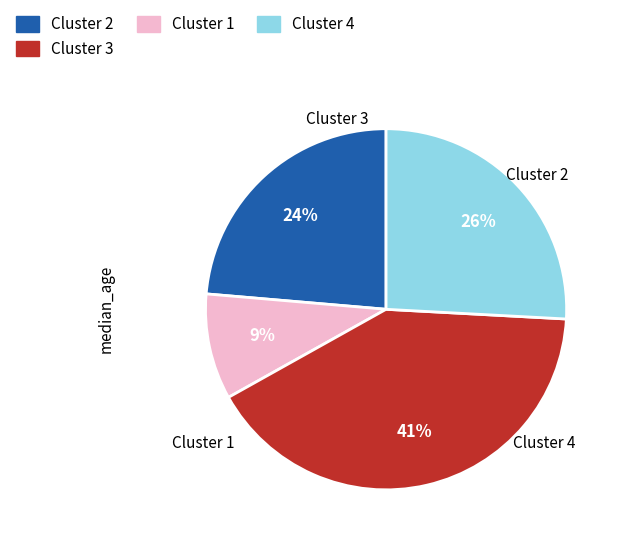

To the nearest percent, what is the difference between the largest and smallest slice percentages?

32%